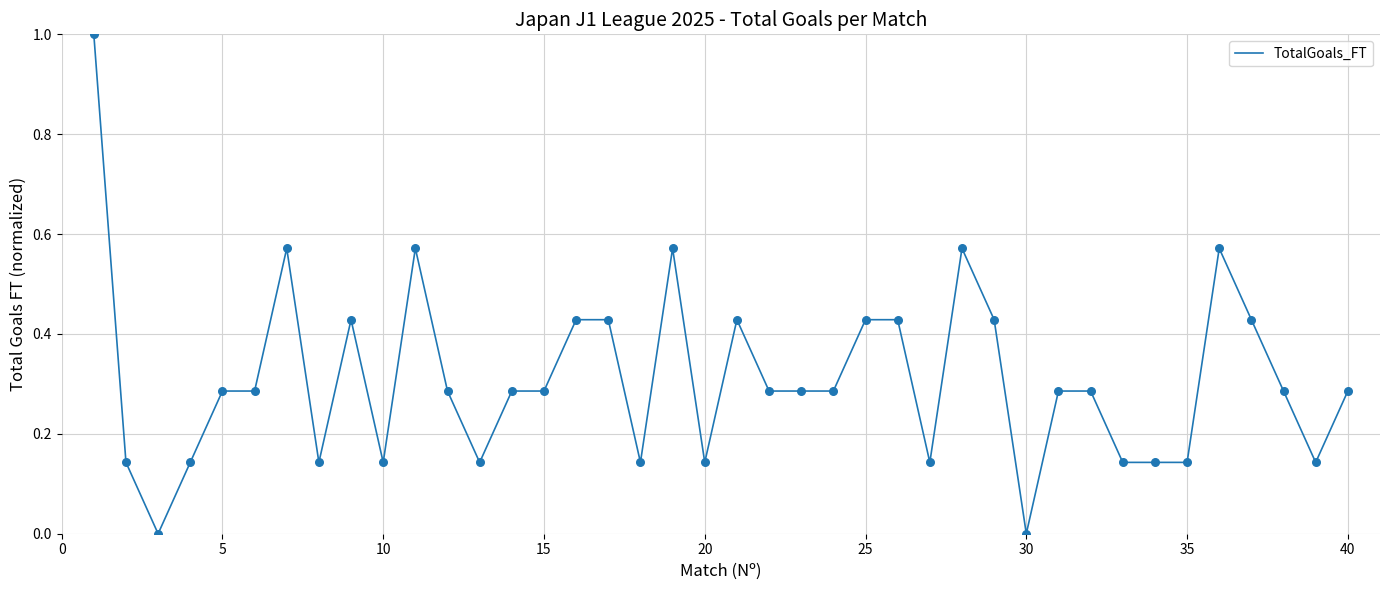

What is the difference between the maximum and minimum values?

1.0